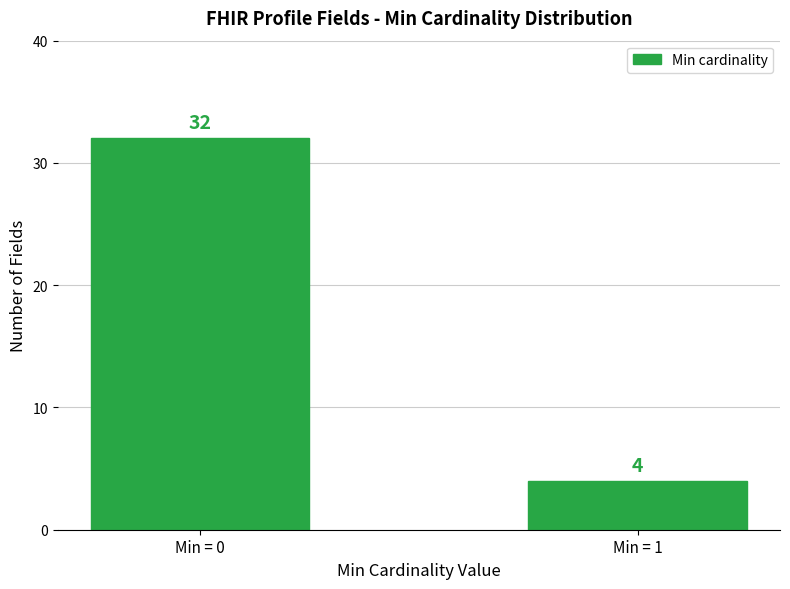

Reading right to left, transcribe all the data shown in this chart.

4	32